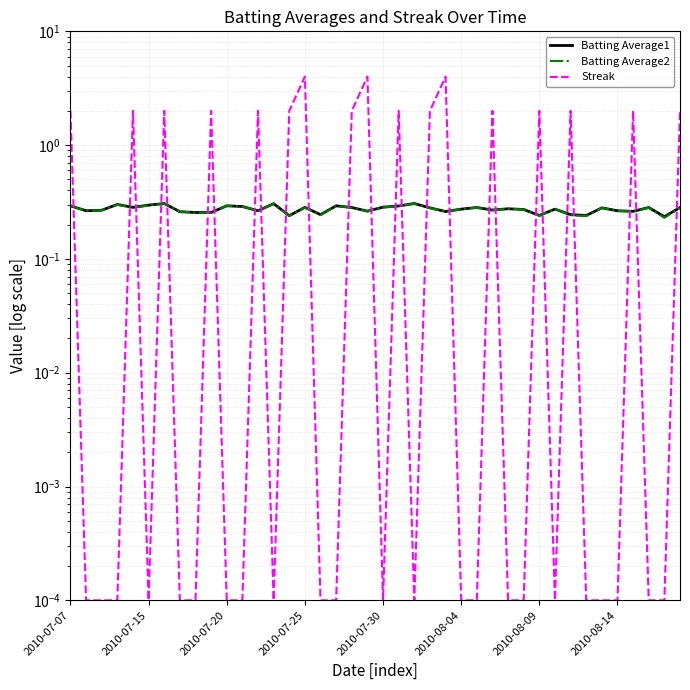

True or false: Batting Average2 and Batting Average1 cross at least once.

False